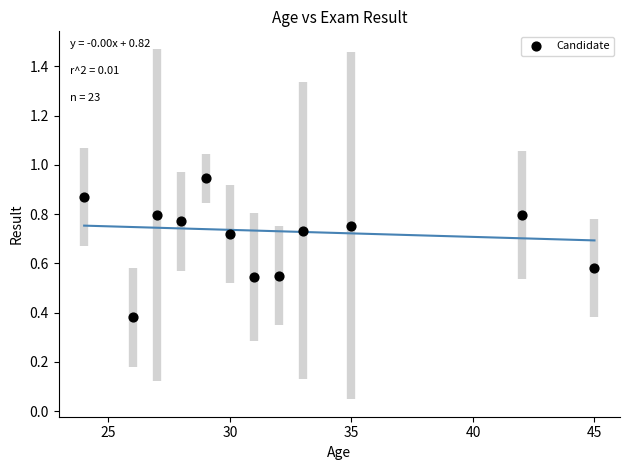

What is the range of X values (max minus min)?

21.0